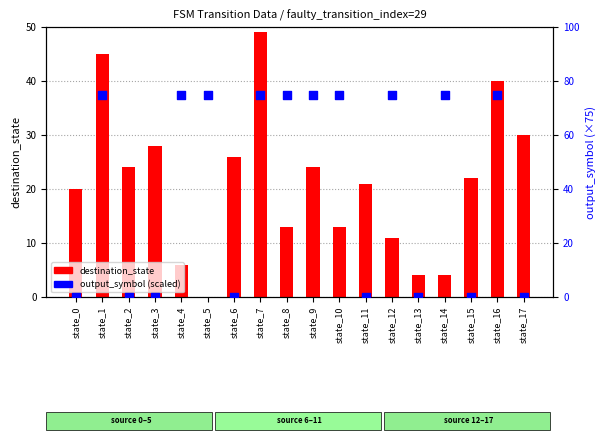

What are all the series names shown in the legend?

destination_state, output_symbol (scaled)